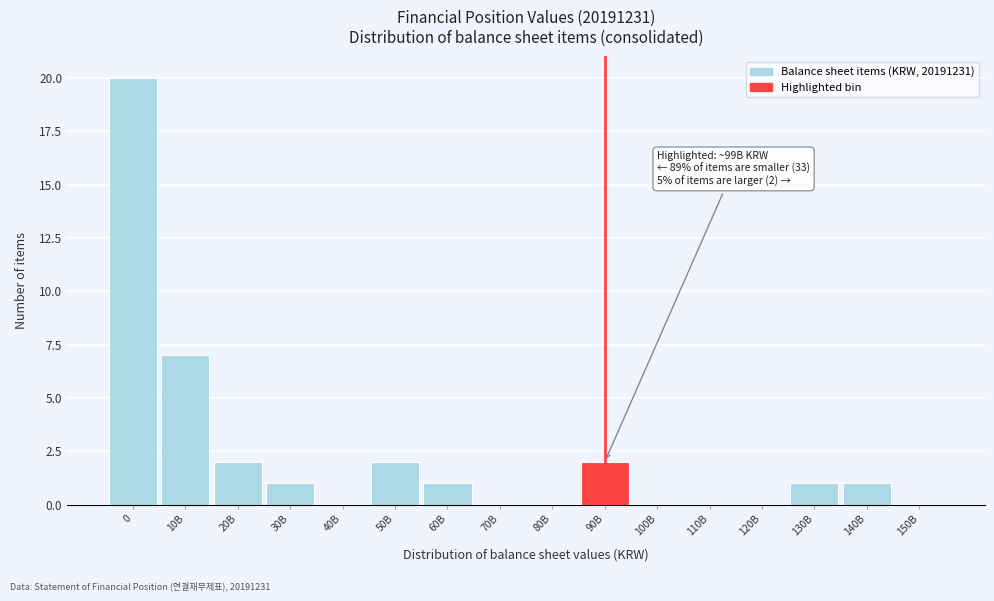

Reading right to left, list all the values displayed in this chart.

150B=0	140B=1	130B=1	120B=0	110B=0	100B=0	90B=2	80B=0	70B=0	60B=1	50B=2	40B=0	30B=1	20B=2	10B=7	0=20